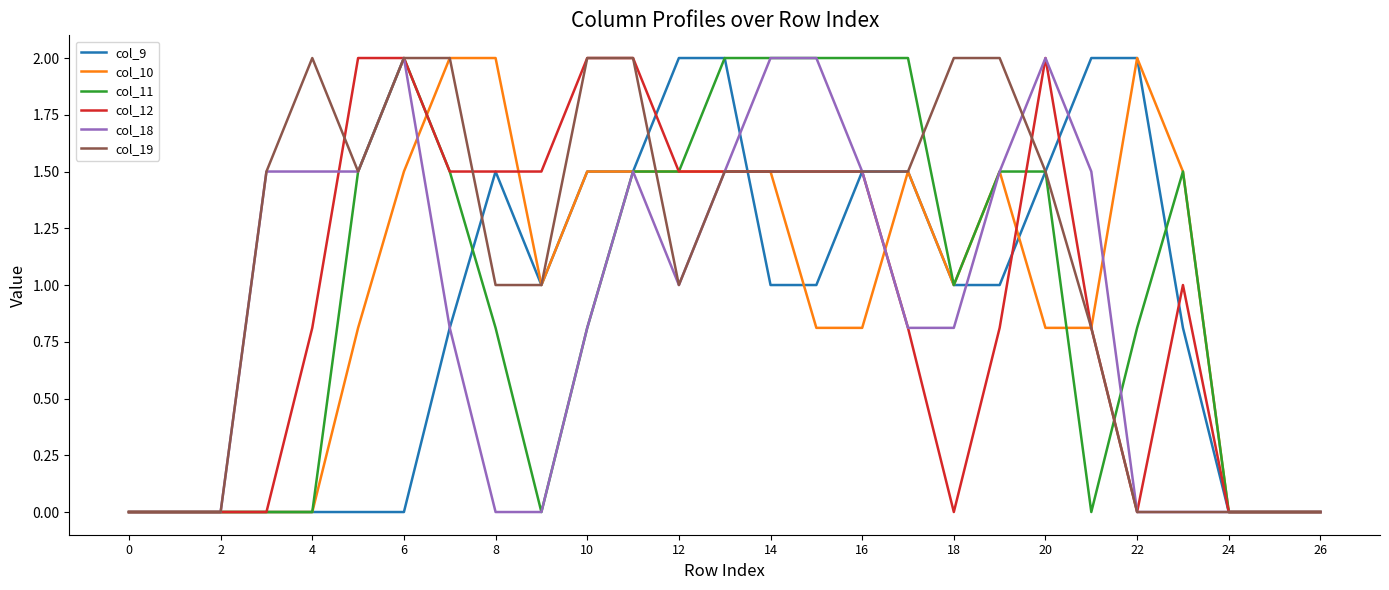

Which series has the largest total across all categories?

col_19